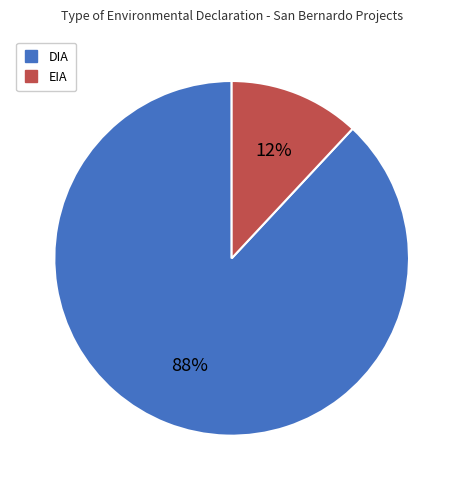

To the nearest percent, what is the difference between the largest and smallest slice percentages?

76%